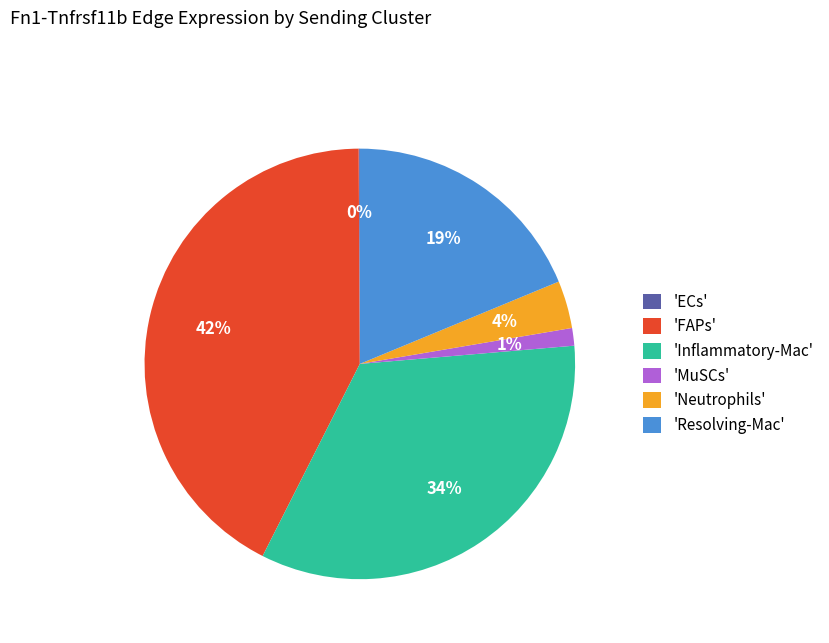

What percentage is the 'Inflammatory-Mac' slice, to the nearest percent?

34%